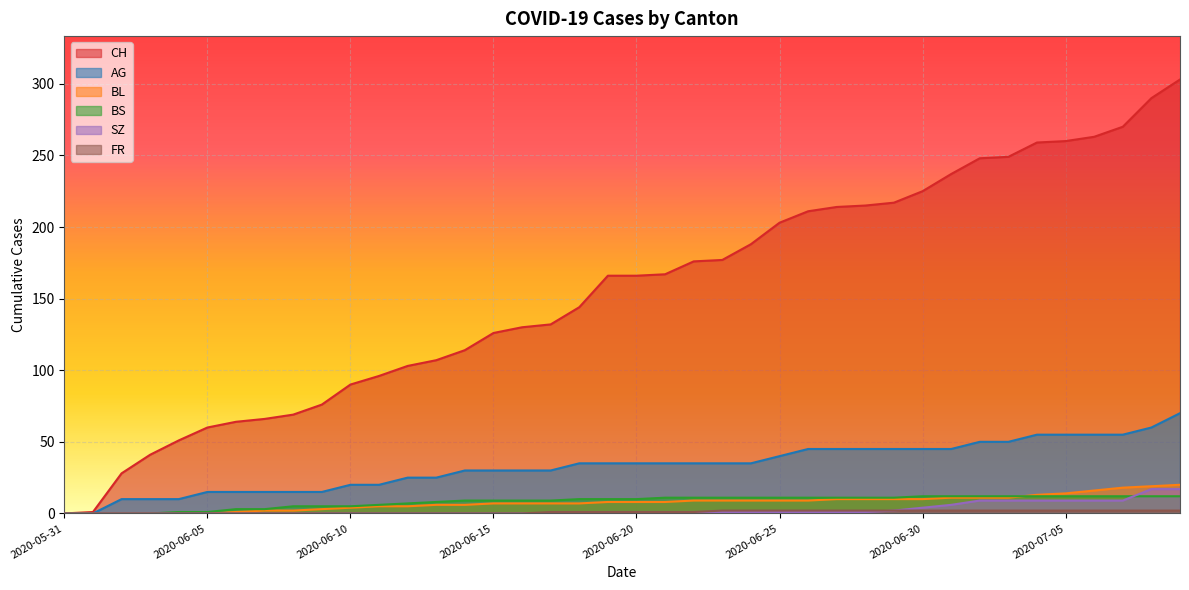

The value of FR at 2020-06-26 is 2. True or false?

True